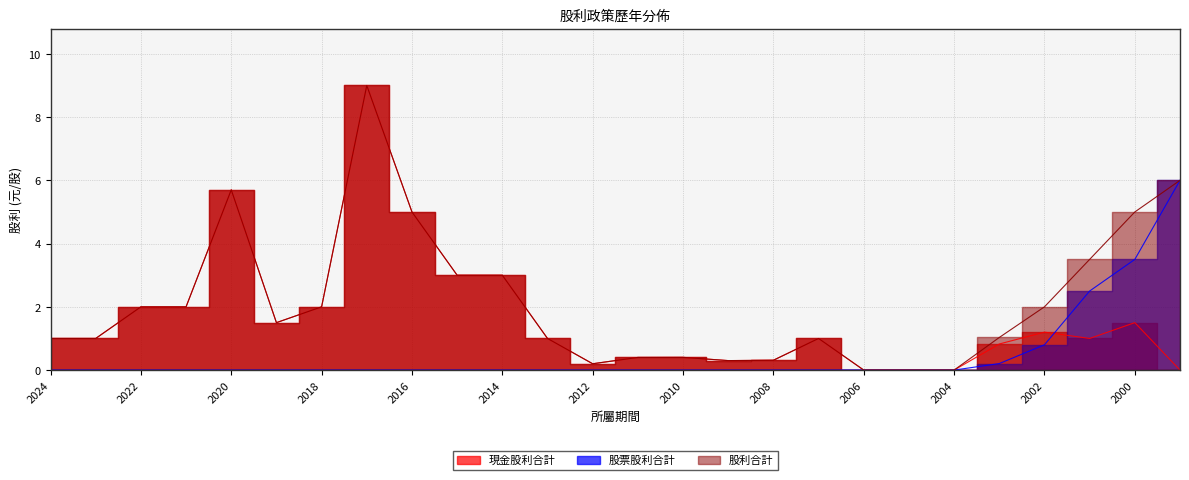

How many lines are shown in the chart?

3